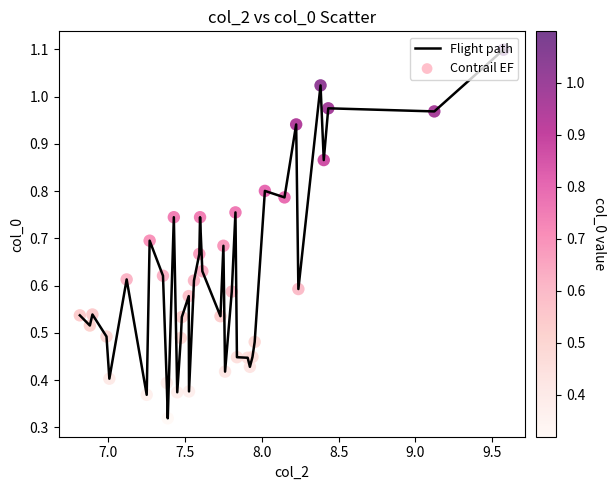

What is the maximum value shown in the chart?

1.1